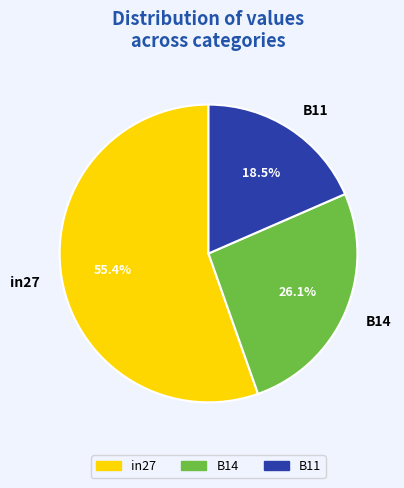

What percentage do B14 and B11 together represent?

44.6%